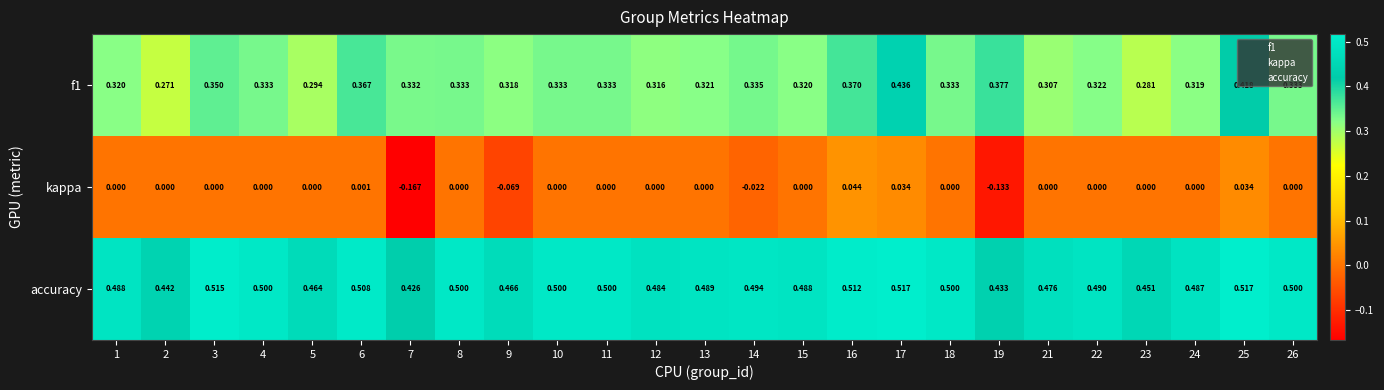

What is the total value across all series at 17?

1.0